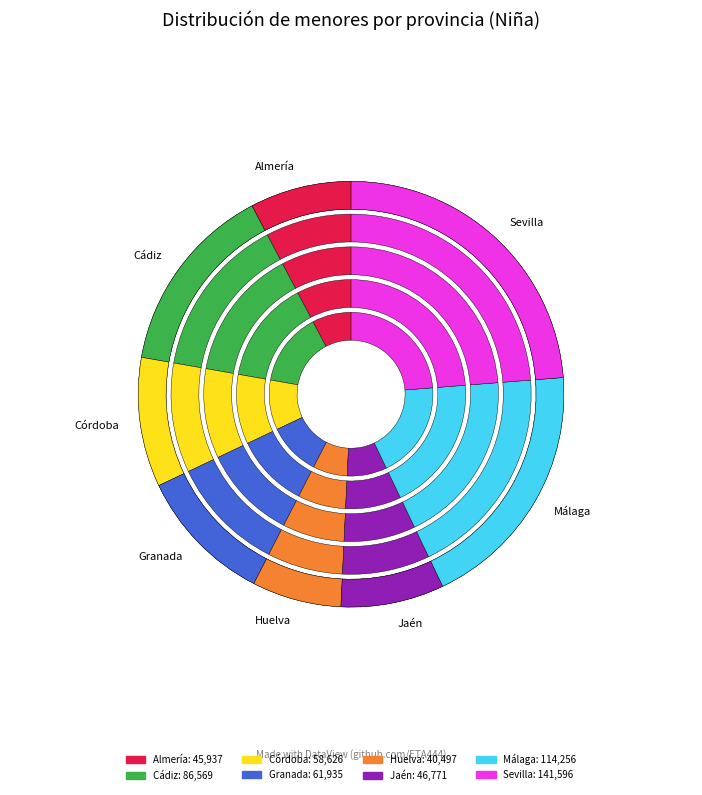

Which slice is the smallest?

Huelva